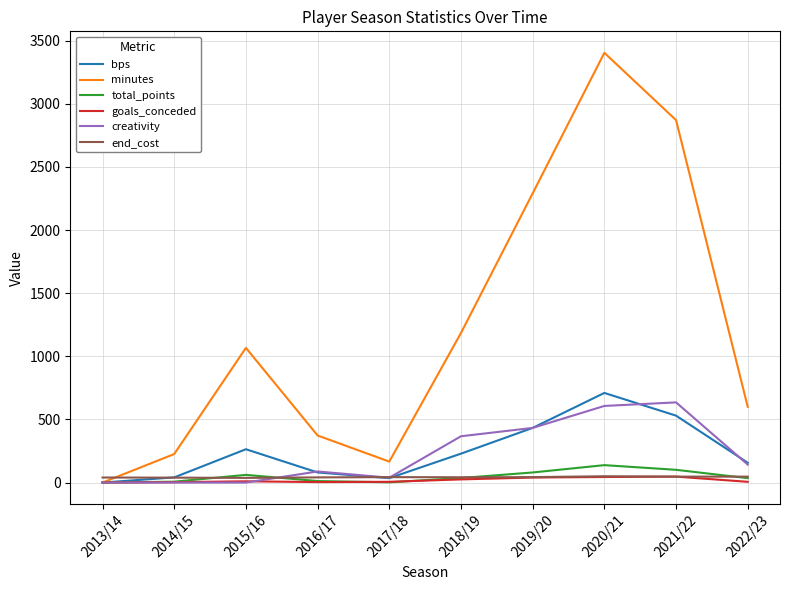

Which label corresponds to the largest value in the chart?

2020/21